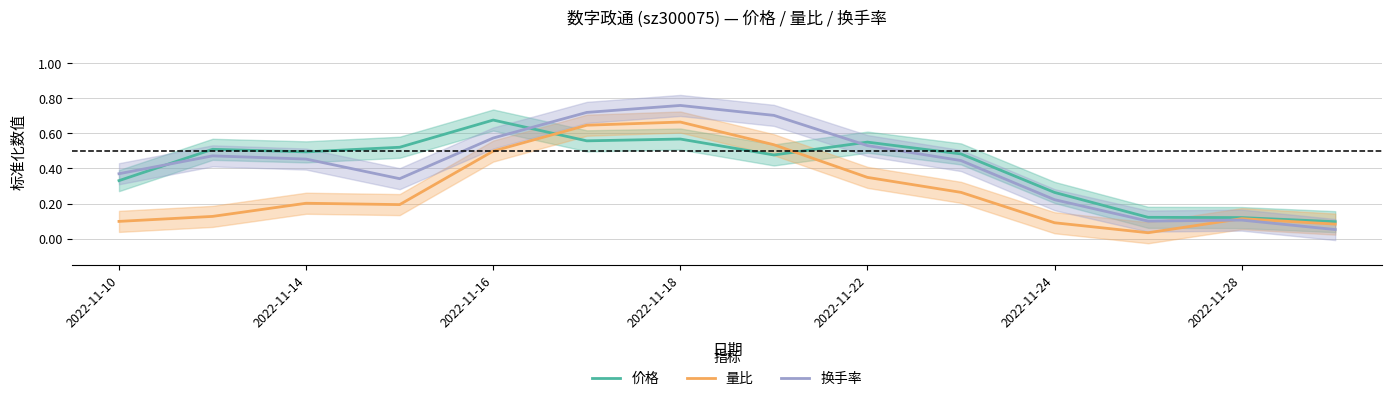

Is the value of 价格 at 2022-11-10 greater than the value of 量比 at 2022-11-18?

No